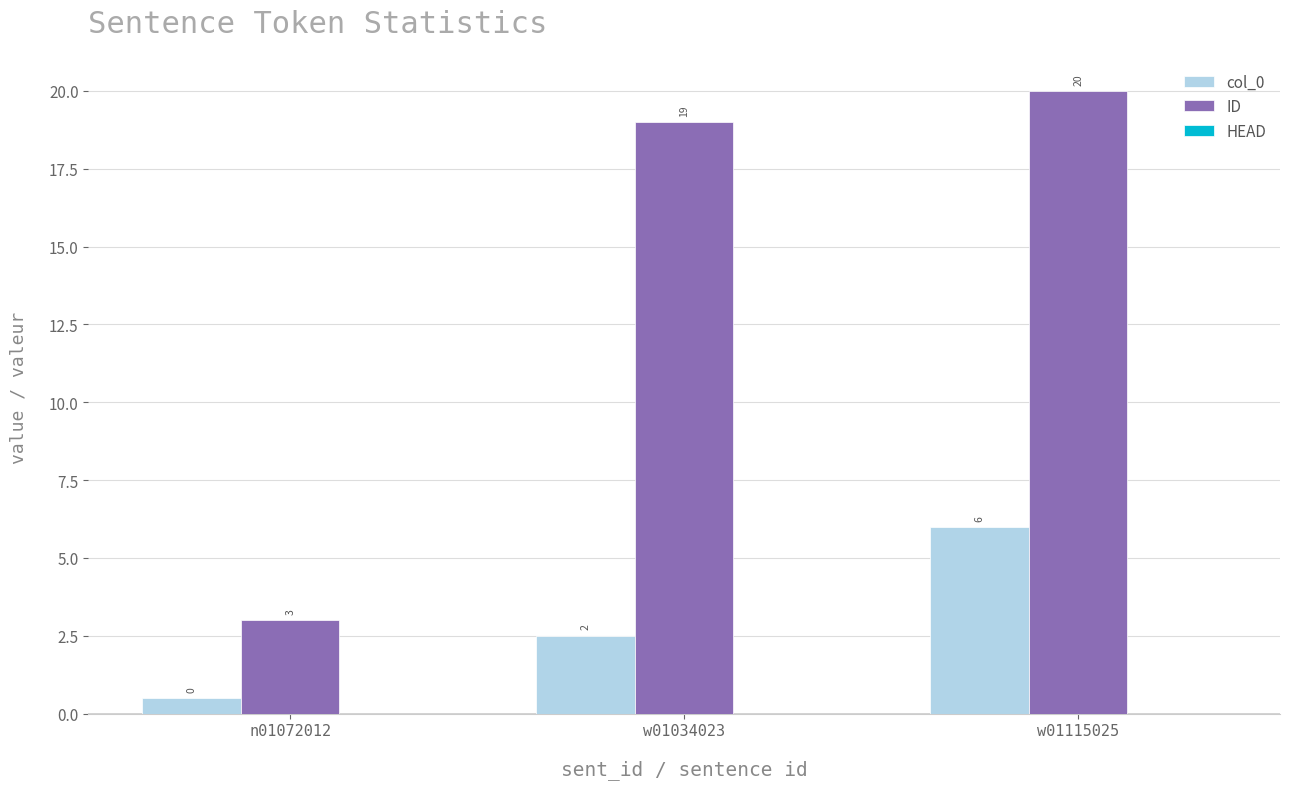

How many bars are there in total?

6